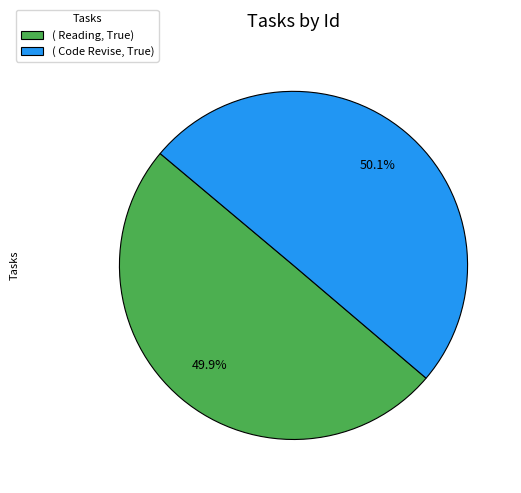

Is there any slice that represents more than half of the pie?

Yes